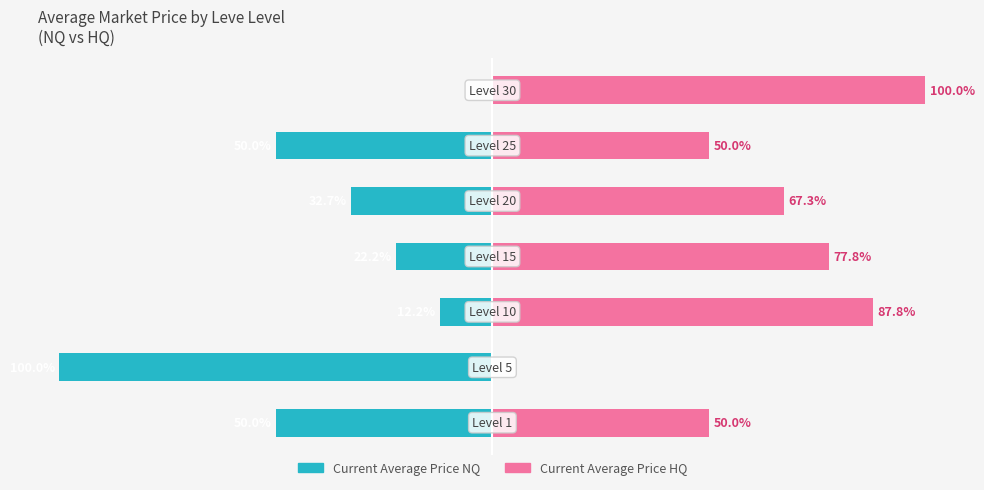

At which label does Current Average Price HQ reach its minimum?

1